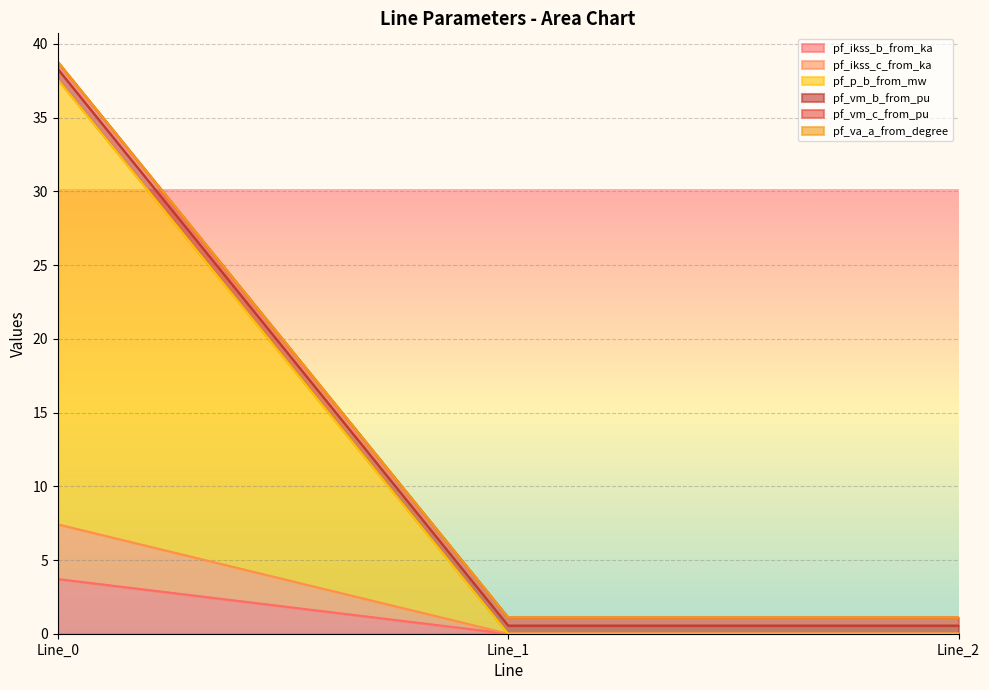

Is it true that pf_ikss_c_from_ka equals -2.0 at Line_2?

False